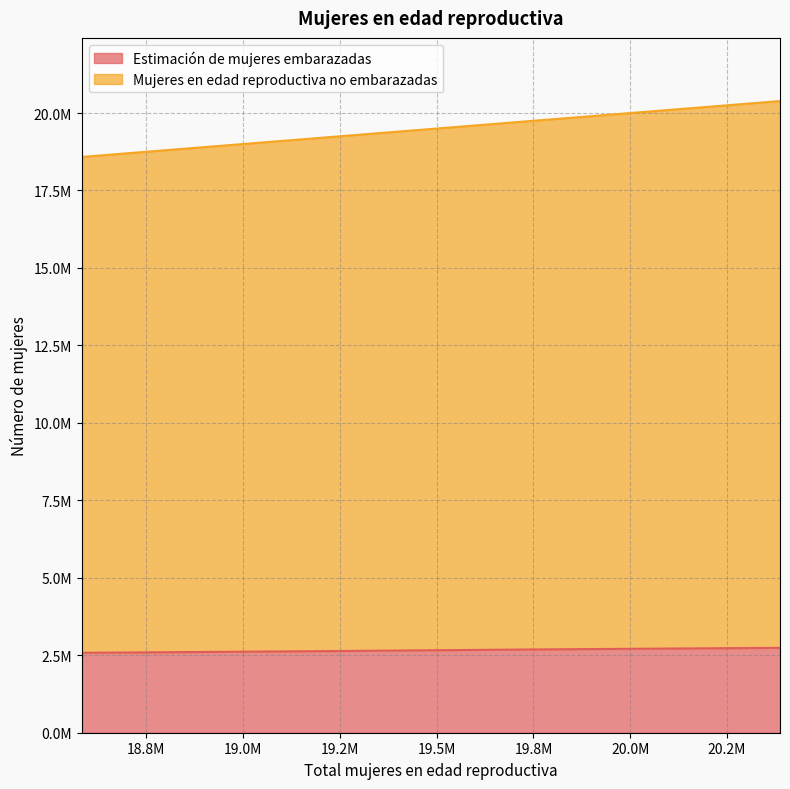

Reading left to right, what are all the values shown in this chart?

Estimación de mujeres embarazadas: 2580000	2630000	2690000	2740000
Mujeres en edad reproductiva no embarazadas: 18583669	19174580	19776256	20386728